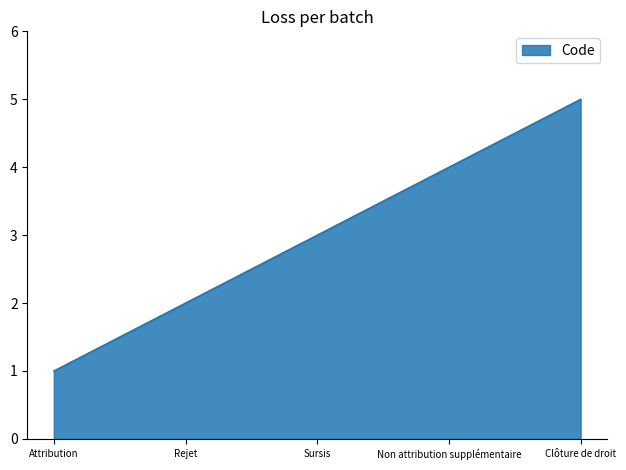

True or false: the data shows 4 at Non attribution supplémentaire.

True